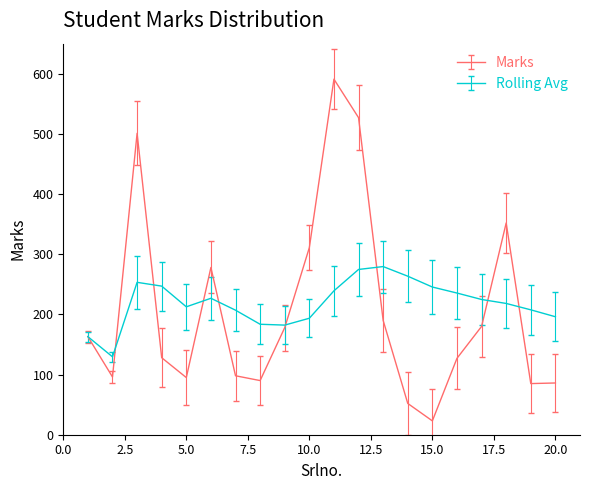

Rank the series by their maximum value, from highest to lowest.

Marks, Rolling Avg